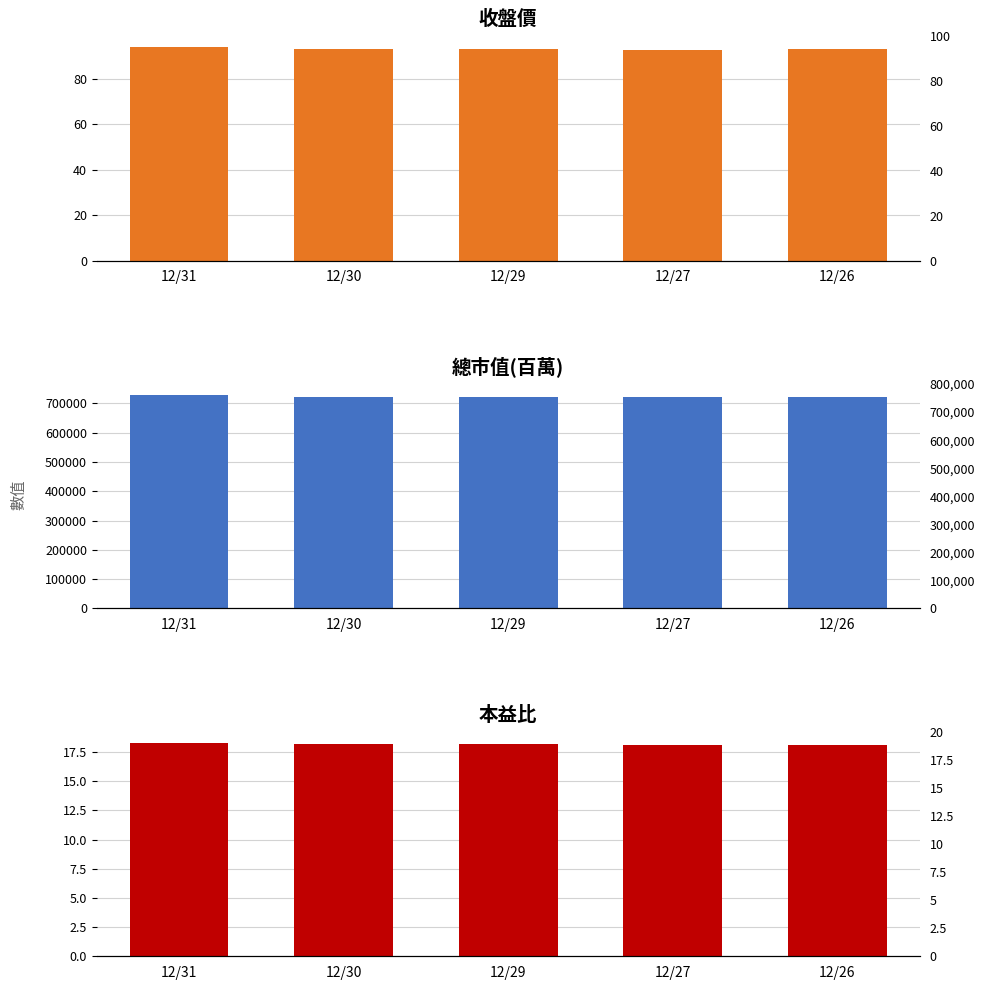

How many 收盤價 values are between 93 and 94?

4